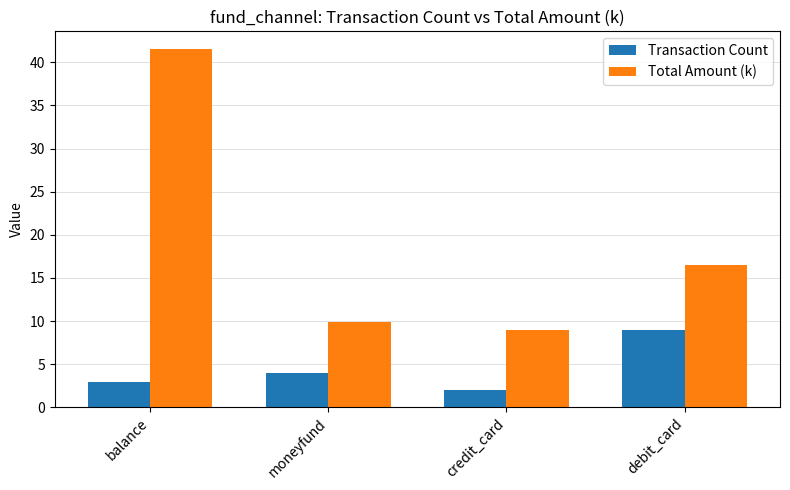

What is the difference between the second highest and minimum values in the Transaction Count series?

2.0